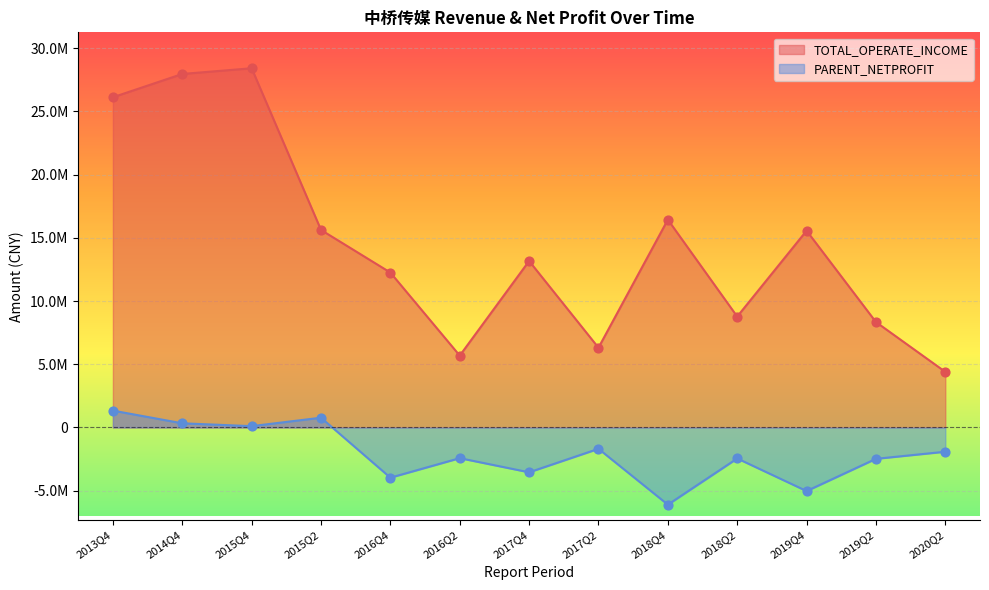

At which category is the sum across all series the highest?

2015Q4